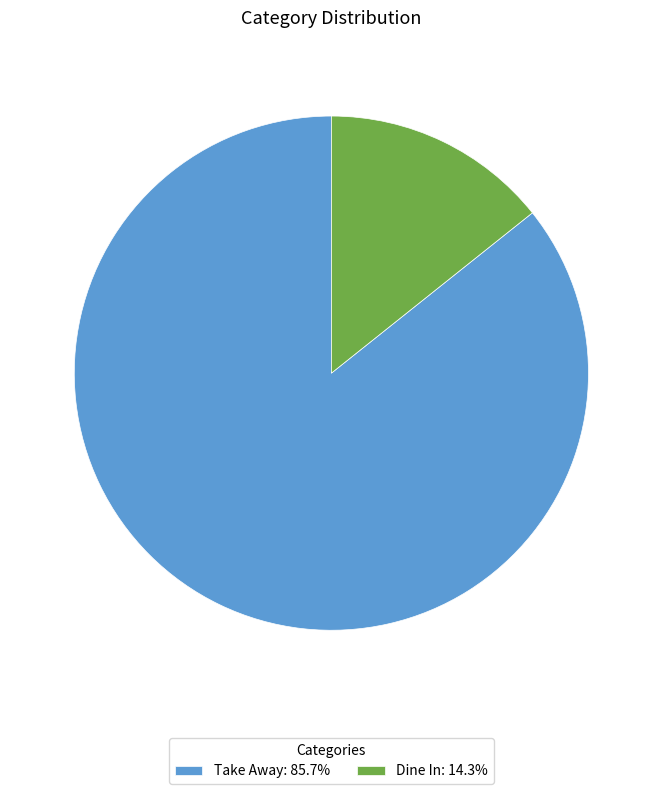

Combined, do Take Away: 85.7% and Dine In: 14.3% account for over 50%?

Yes